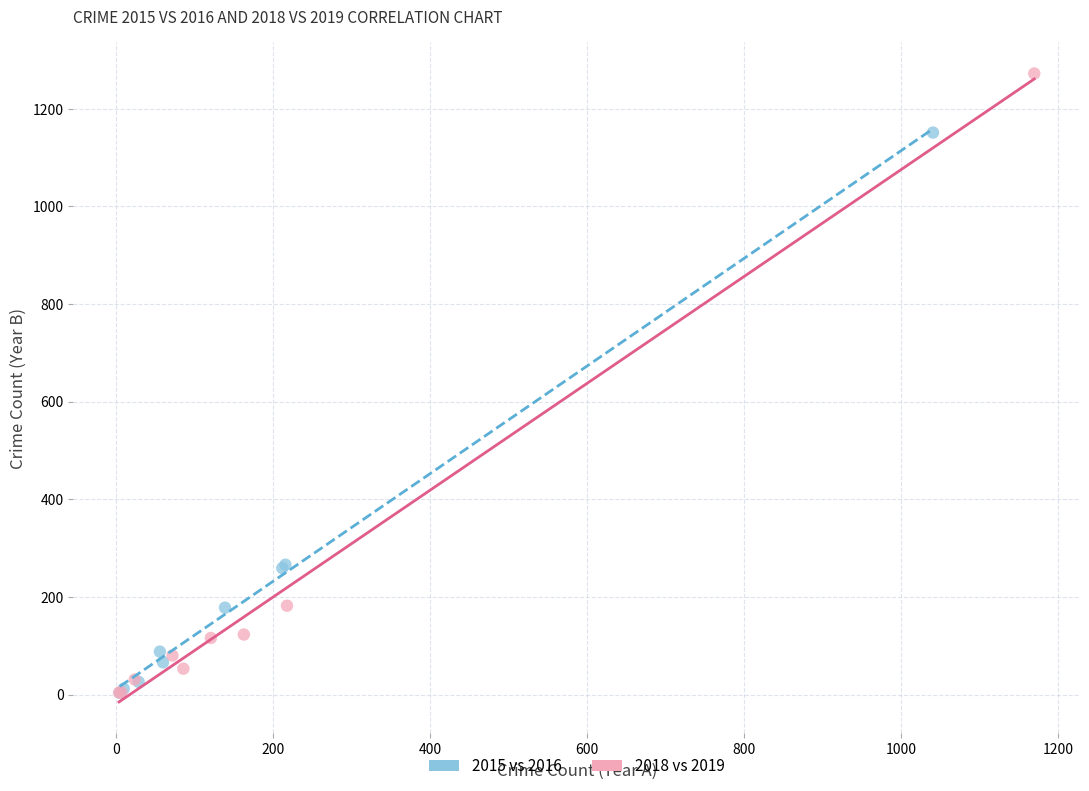

Which series has the largest Y range (max minus min)?

2018 vs 2019